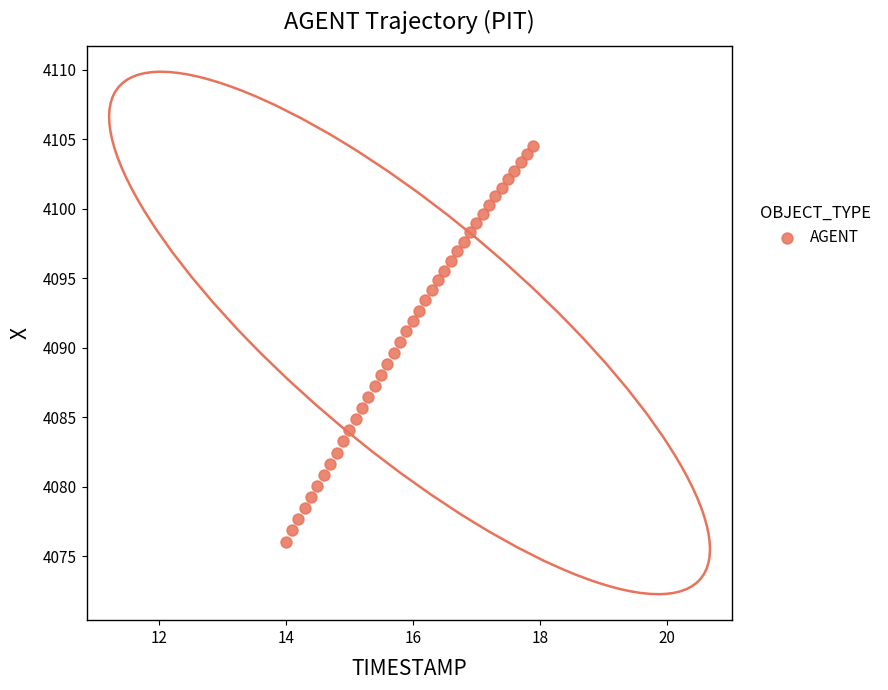

What is the range of X values (max minus min)?

3.9